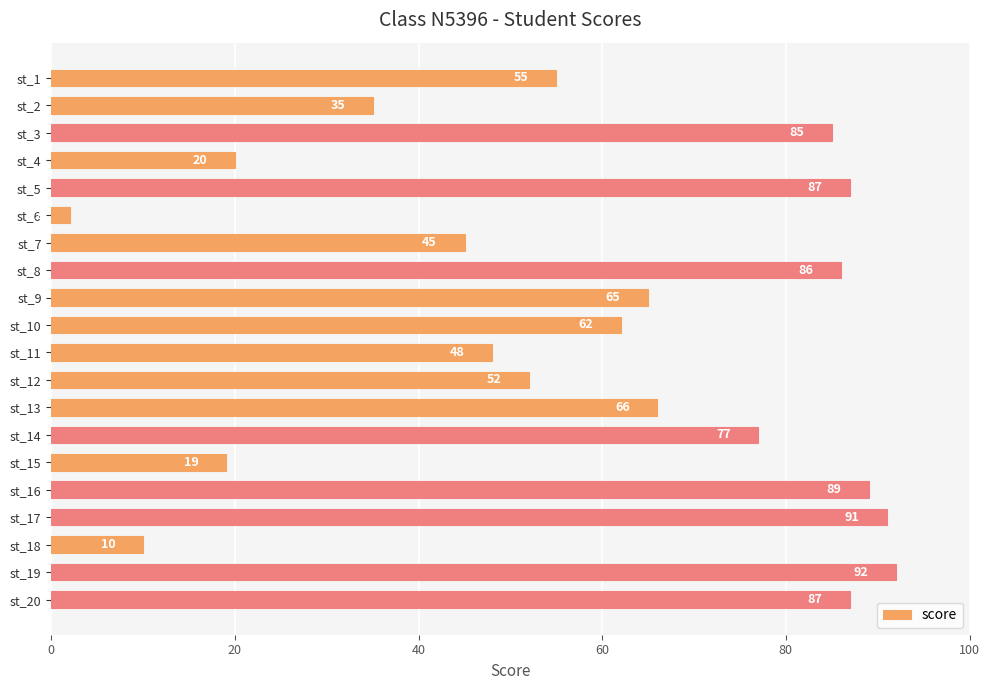

What is the average value?

59